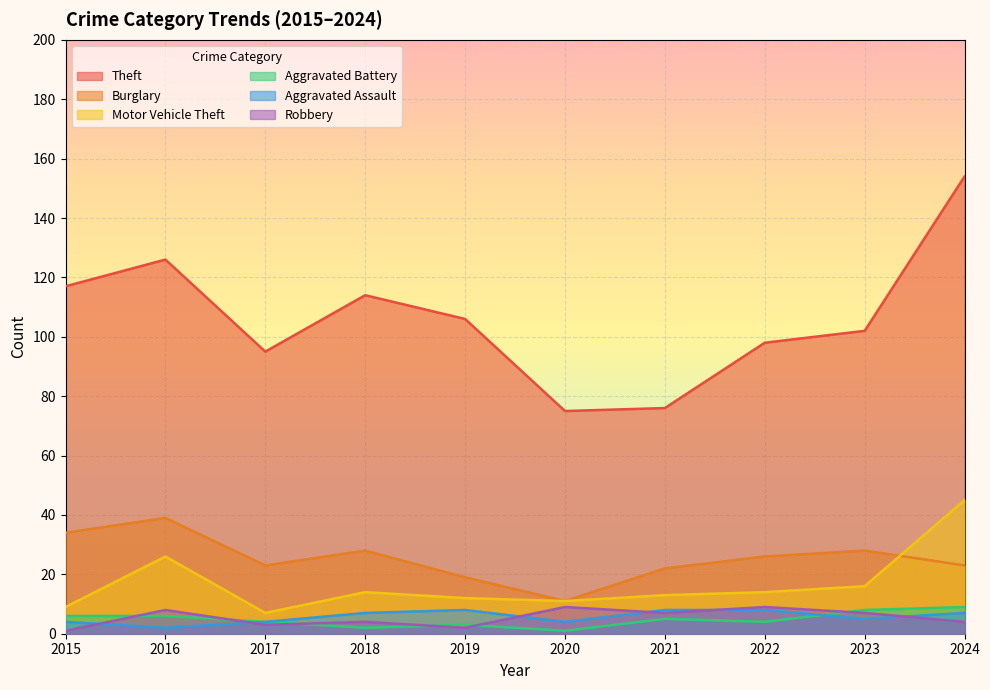

Is it true that Burglary equals 28 at 2018?

True